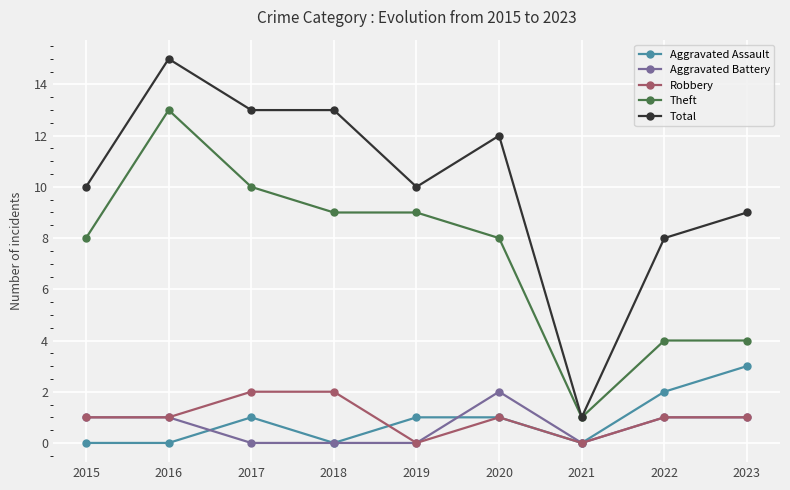

True or false: Theft and Robbery intersect in this chart.

False